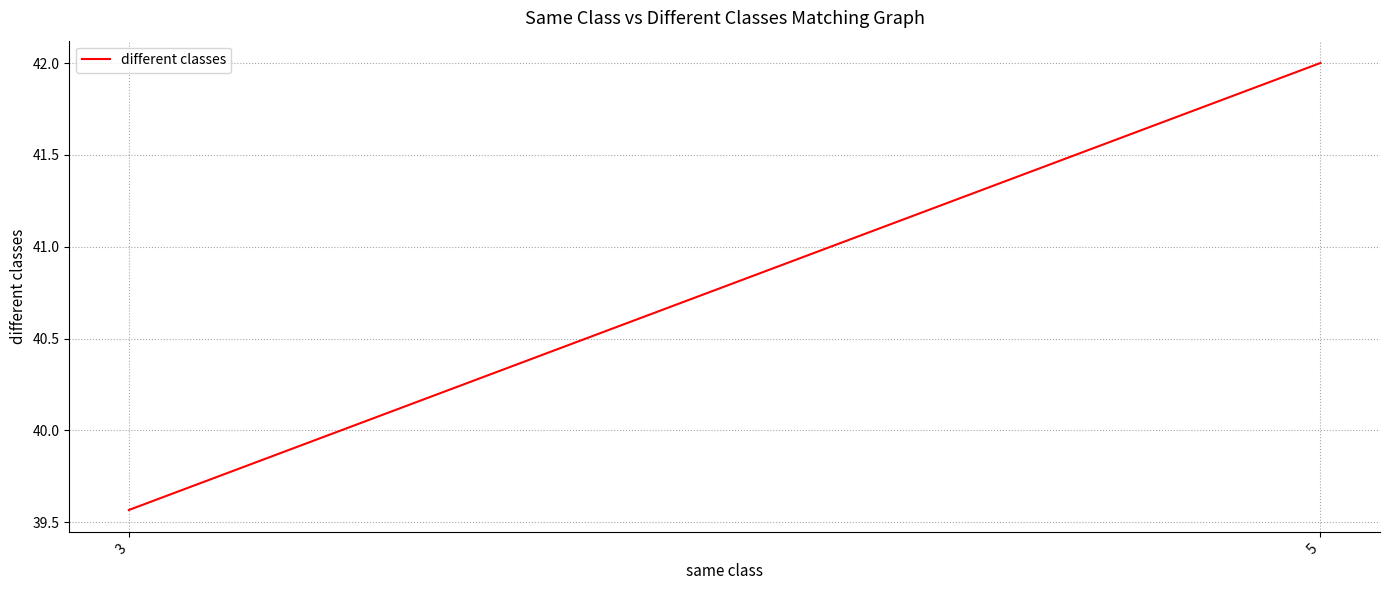

How many values are between 39 and 42?

2